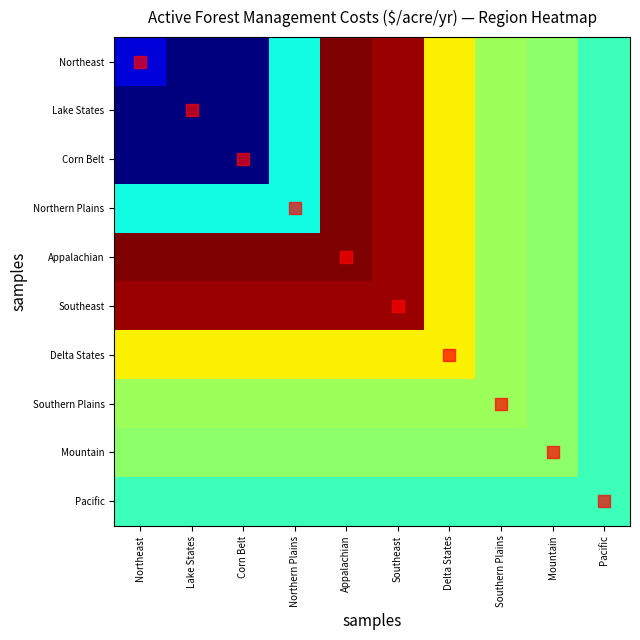

Reading left to right, extract all data points from this chart.

Northeast: Northeast=4.1	Lake States=3.2	Corn Belt=3.2	Northern Plains=7.4	Appalachian=14.5	Southeast=14.2	Delta States=10.6	Southern Plains=9.3	Mountain=9.1	Pacific=8.0
Lake States: Northeast=3.2	Lake States=3.2	Corn Belt=3.2	Northern Plains=7.4	Appalachian=14.5	Southeast=14.2	Delta States=10.6	Southern Plains=9.3	Mountain=9.1	Pacific=8.0
Corn Belt: Northeast=3.2	Lake States=3.2	Corn Belt=3.2	Northern Plains=7.4	Appalachian=14.5	Southeast=14.2	Delta States=10.6	Southern Plains=9.3	Mountain=9.1	Pacific=8.0
Northern Plains: Northeast=7.4	Lake States=7.4	Corn Belt=7.4	Northern Plains=7.4	Appalachian=14.5	Southeast=14.2	Delta States=10.6	Southern Plains=9.3	Mountain=9.1	Pacific=8.0
Appalachian: Northeast=14.5	Lake States=14.5	Corn Belt=14.5	Northern Plains=14.5	Appalachian=14.5	Southeast=14.2	Delta States=10.6	Southern Plains=9.3	Mountain=9.1	Pacific=8.0
Southeast: Northeast=14.2	Lake States=14.2	Corn Belt=14.2	Northern Plains=14.2	Appalachian=14.2	Southeast=14.2	Delta States=10.6	Southern Plains=9.3	Mountain=9.1	Pacific=8.0
Delta States: Northeast=10.6	Lake States=10.6	Corn Belt=10.6	Northern Plains=10.6	Appalachian=10.6	Southeast=10.6	Delta States=10.6	Southern Plains=9.3	Mountain=9.1	Pacific=8.0
Southern Plains: Northeast=9.3	Lake States=9.3	Corn Belt=9.3	Northern Plains=9.3	Appalachian=9.3	Southeast=9.3	Delta States=9.3	Southern Plains=9.3	Mountain=9.1	Pacific=8.0
Mountain: Northeast=9.1	Lake States=9.1	Corn Belt=9.1	Northern Plains=9.1	Appalachian=9.1	Southeast=9.1	Delta States=9.1	Southern Plains=9.1	Mountain=9.1	Pacific=8.0
Pacific: Northeast=8.0	Lake States=8.0	Corn Belt=8.0	Northern Plains=8.0	Appalachian=8.0	Southeast=8.0	Delta States=8.0	Southern Plains=8.0	Mountain=8.0	Pacific=8.0